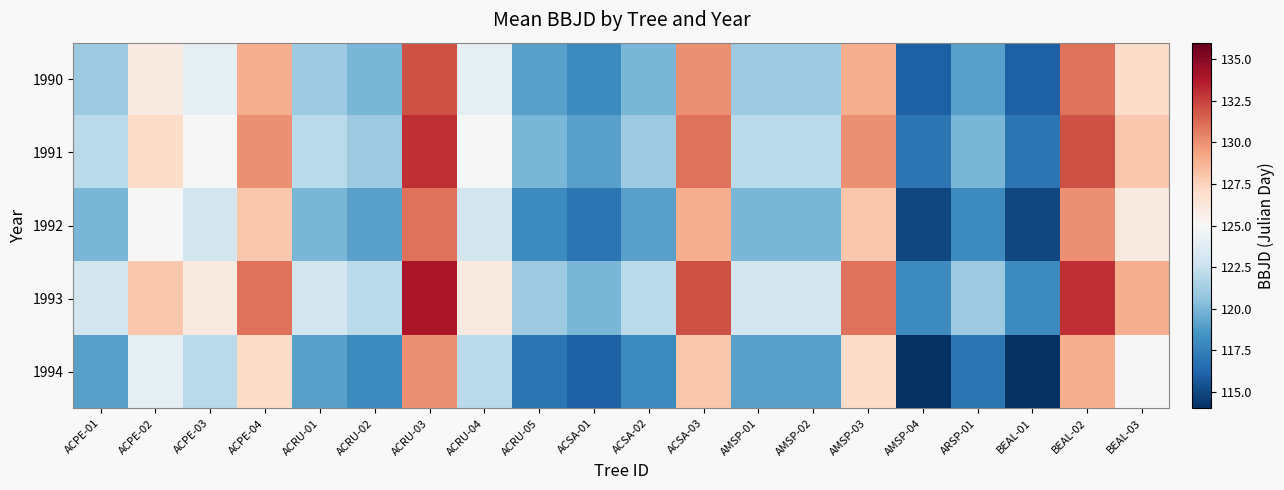

What is the maximum value shown in the chart?

134